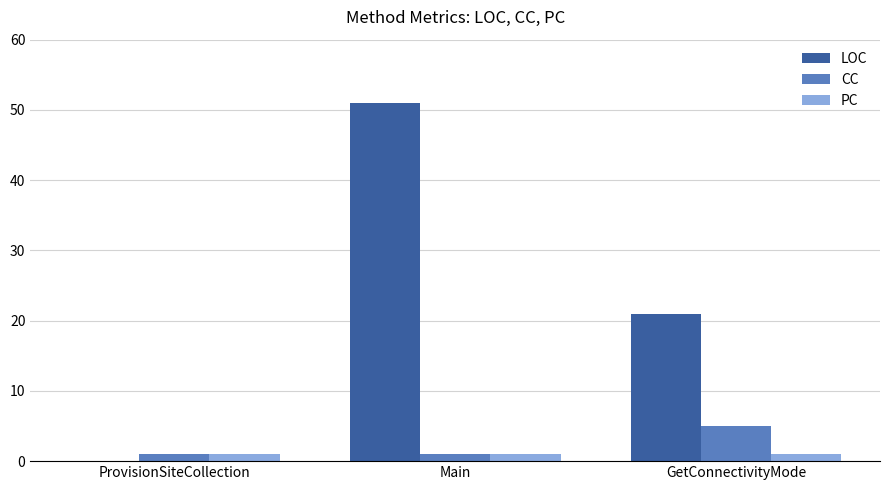

Is it true that CC equals 1 at Main?

True